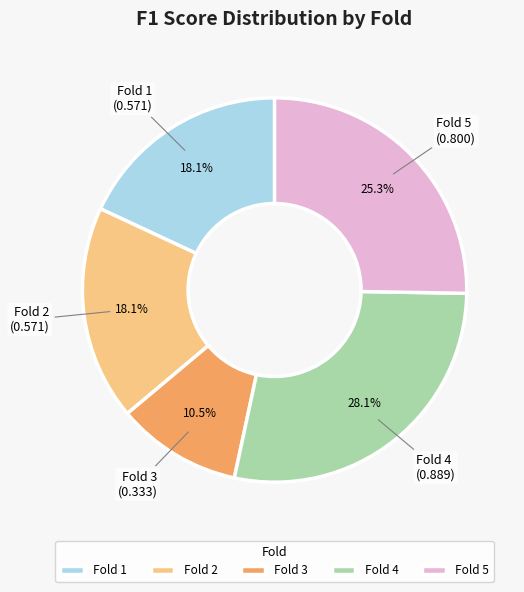

What is the smallest slice in the pie chart?

Fold 3